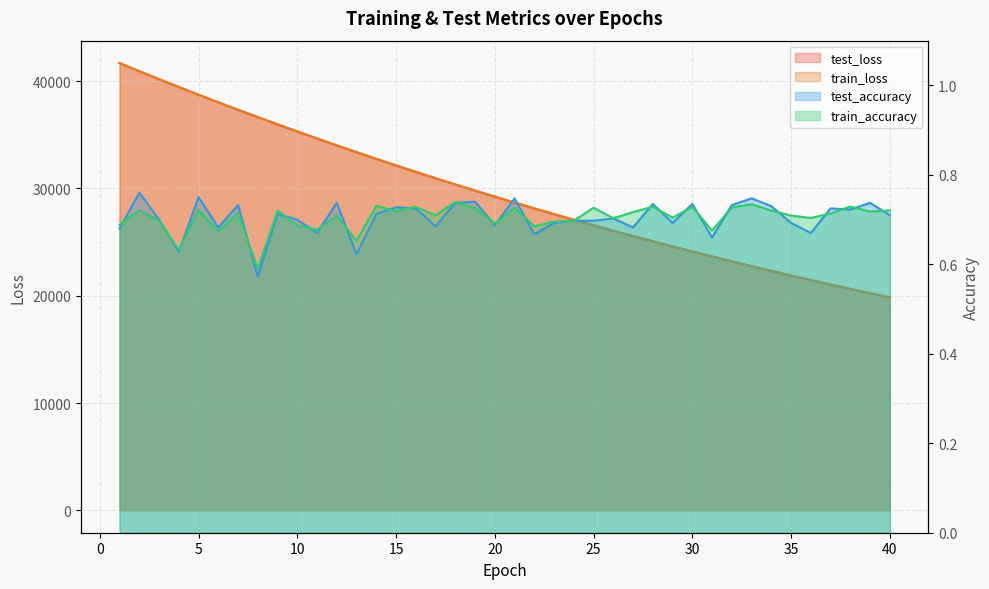

What is the spread (max minus min) of values at 27?

25556.7